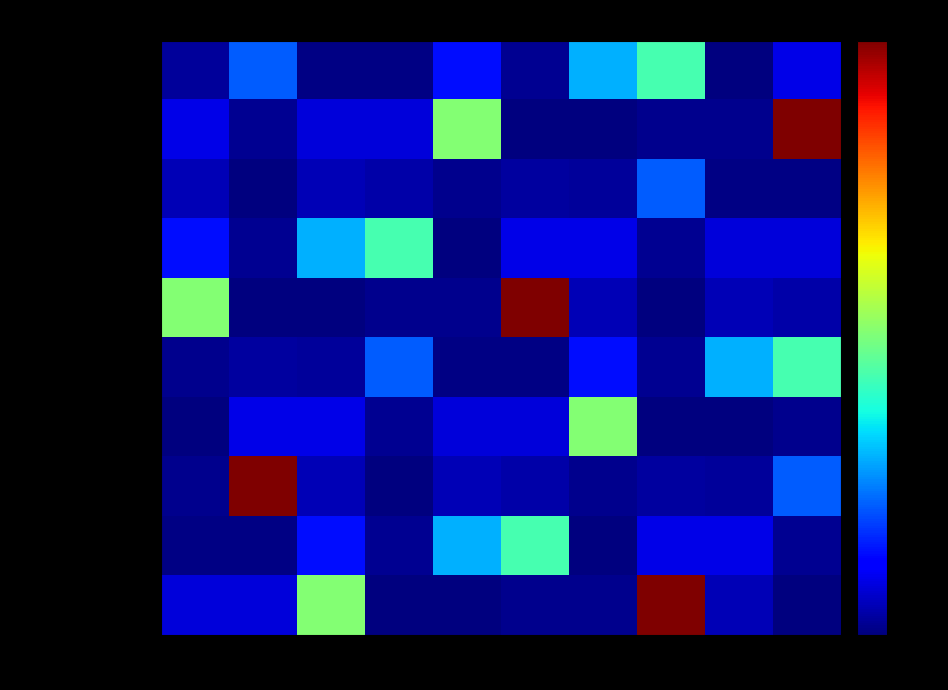

At which category does the chart reach its minimum across all series?

1